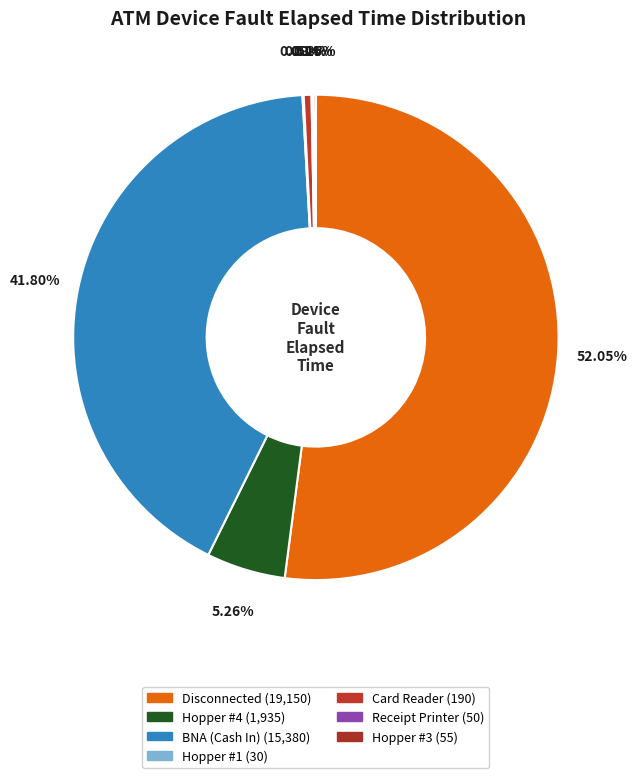

Which category accounts for the majority?

Disconnected